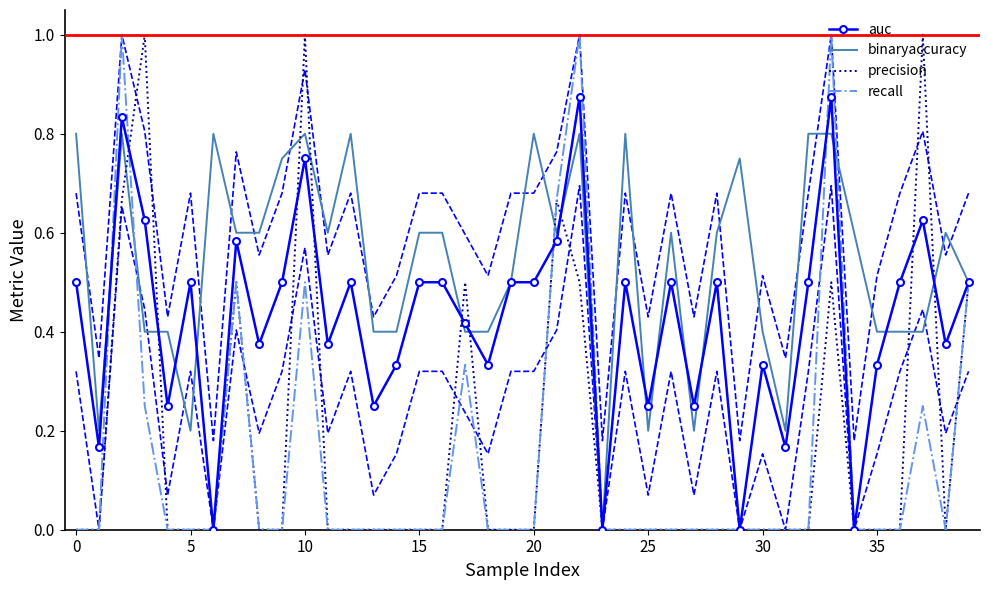

Reading left to right, list all the values displayed in this chart.

auc: 0.5	0.2	0.8	0.6	0.2	0.5	0.0	0.6	0.4	0.5	0.8	0.4	0.5	0.2	0.3	0.5	0.5	0.4	0.3	0.5	0.5	0.6	0.9	0.0	0.5	0.2	0.5	0.2	0.5	0.0	0.3	0.2	0.5	0.9	0.0	0.3	0.5	0.6	0.4	0.5
binaryaccuracy: 0.8	0.2	0.8	0.4	0.4	0.2	0.8	0.6	0.6	0.8	0.8	0.6	0.8	0.4	0.4	0.6	0.6	0.4	0.4	0.5	0.8	0.6	0.8	0.0	0.8	0.2	0.6	0.2	0.6	0.8	0.4	0.2	0.8	0.8	0.6	0.4	0.4	0.4	0.6	0.5
precision: 0.0	0.0	0.7	1.0	0.0	0.0	0.0	0.5	0.0	0.0	1.0	0.0	0.0	0.0	0.0	0.0	0.0	0.5	0.0	0.0	0.0	0.7	0.5	0.0	0.0	0.0	0.0	0.0	0.0	0.0	0.0	0.0	0.0	0.5	0.0	0.0	0.0	1.0	0.0	0.5
recall: 0.0	0.0	1.0	0.2	0.0	0.0	0.0	0.5	0.0	0.0	0.5	0.0	0.0	0.0	0.0	0.0	0.0	0.3	0.0	0.0	0.0	0.7	1.0	0.0	0.0	0.0	0.0	0.0	0.0	0.0	0.0	0.0	0.0	1.0	0.0	0.0	0.0	0.2	0.0	0.5